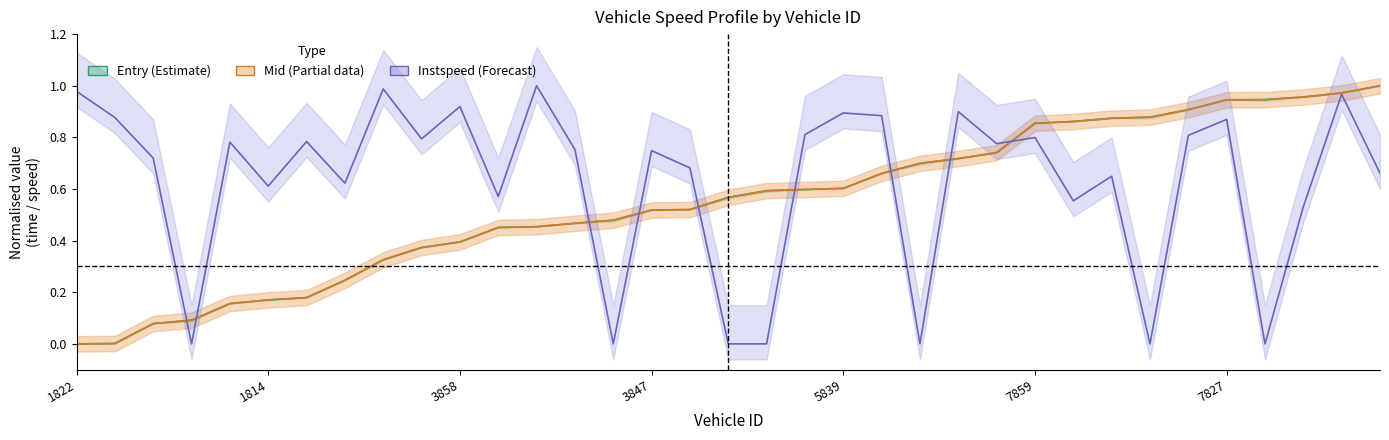

What is the spread (max minus min) of values at 8?

0.7